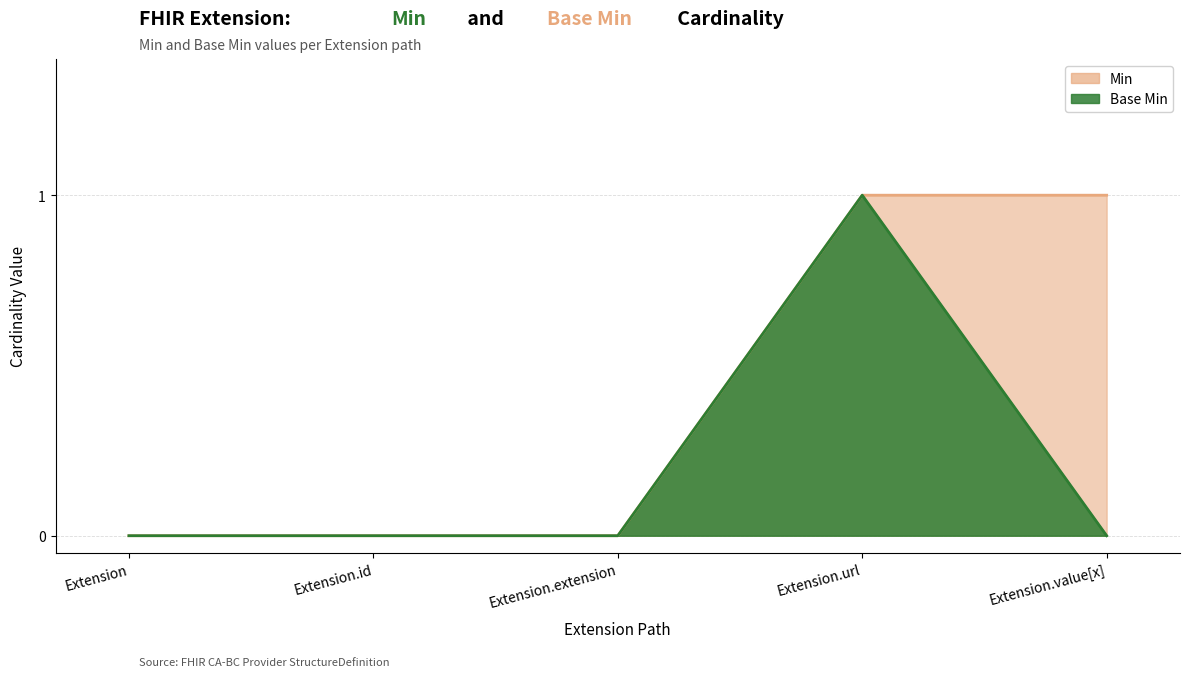

At which category is the sum across all series the highest?

Extension.url